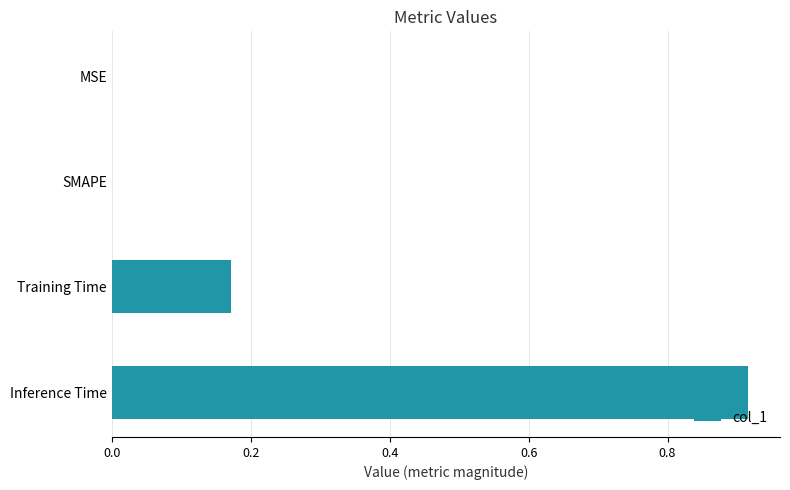

At which category does the chart reach its peak across all series?

Inference Time